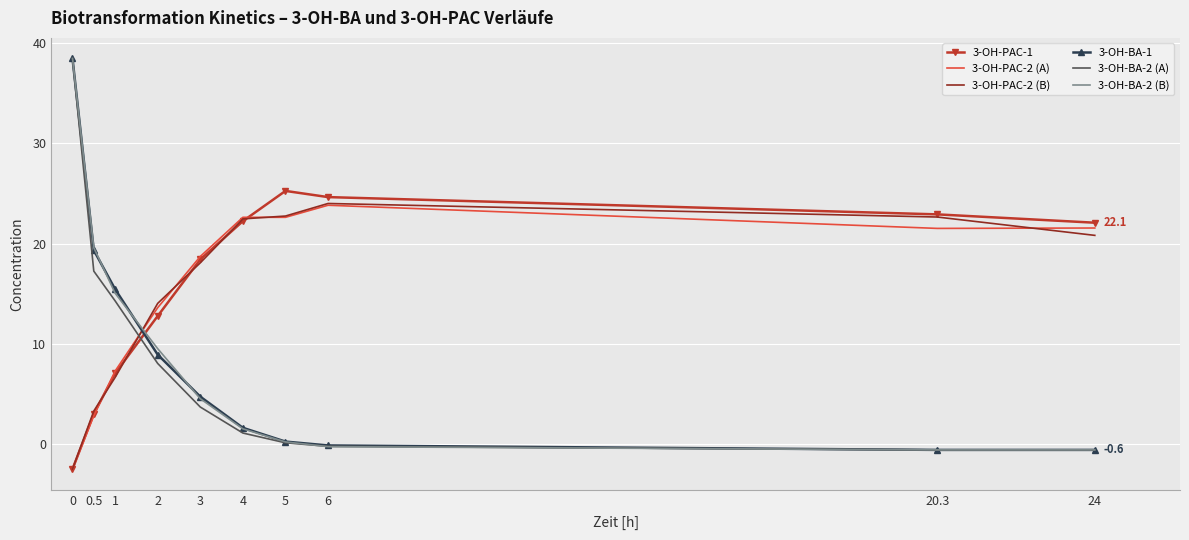

The 3-OH-PAC-2 (B) series shows 24.0 at 6. True or false?

True